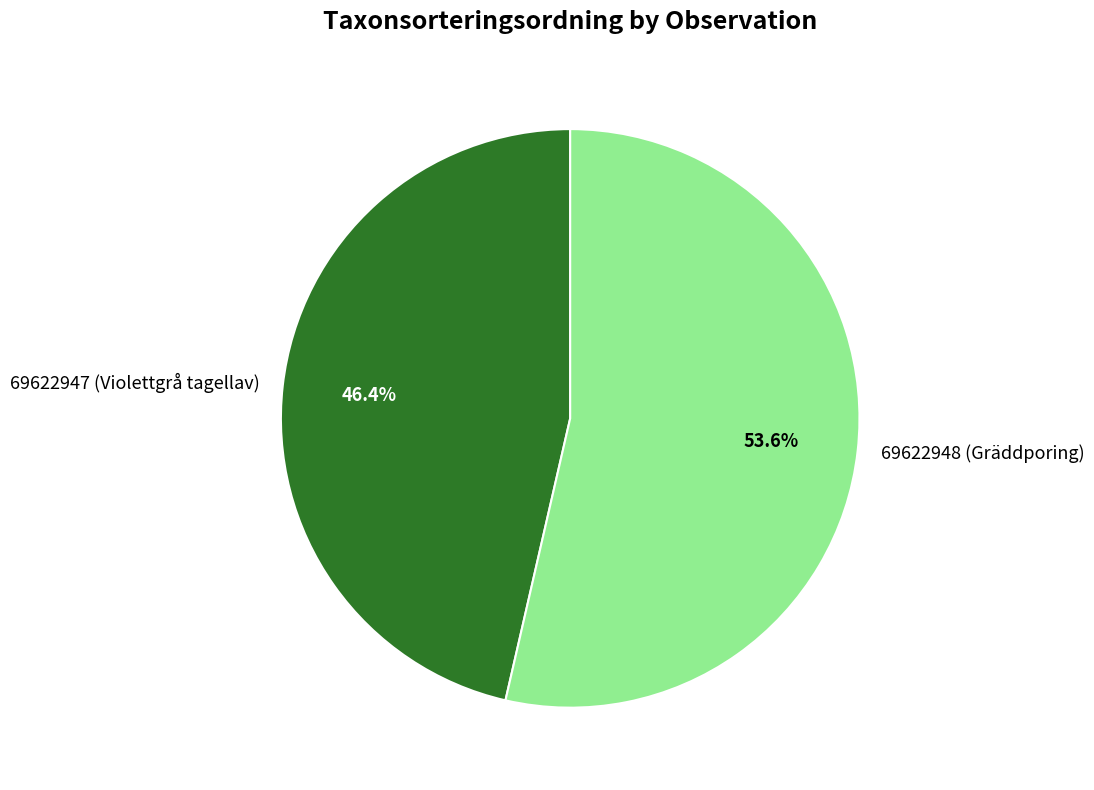

Which slice is the largest?

69622948 (Gräddporing)